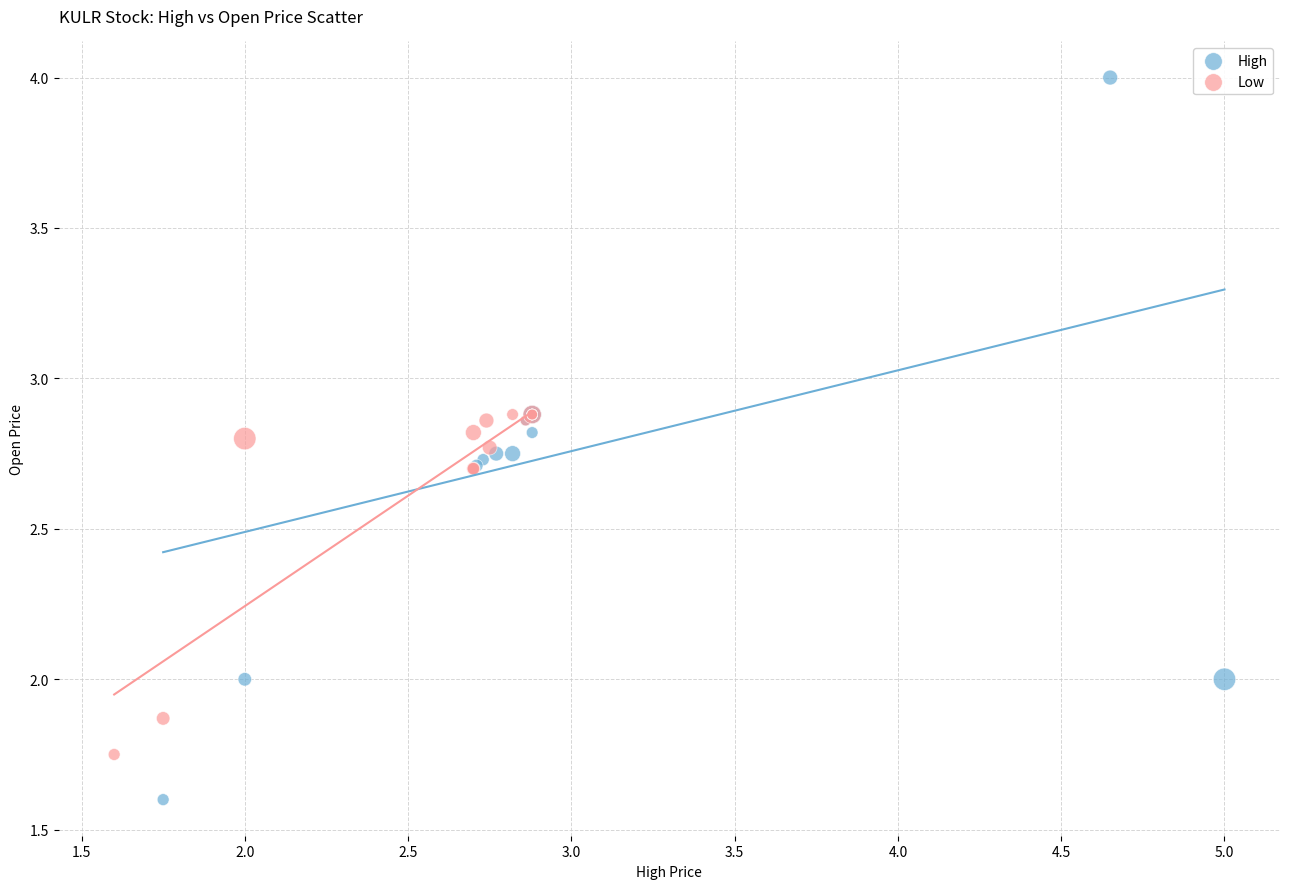

What are all the series names shown in the legend?

High, Low